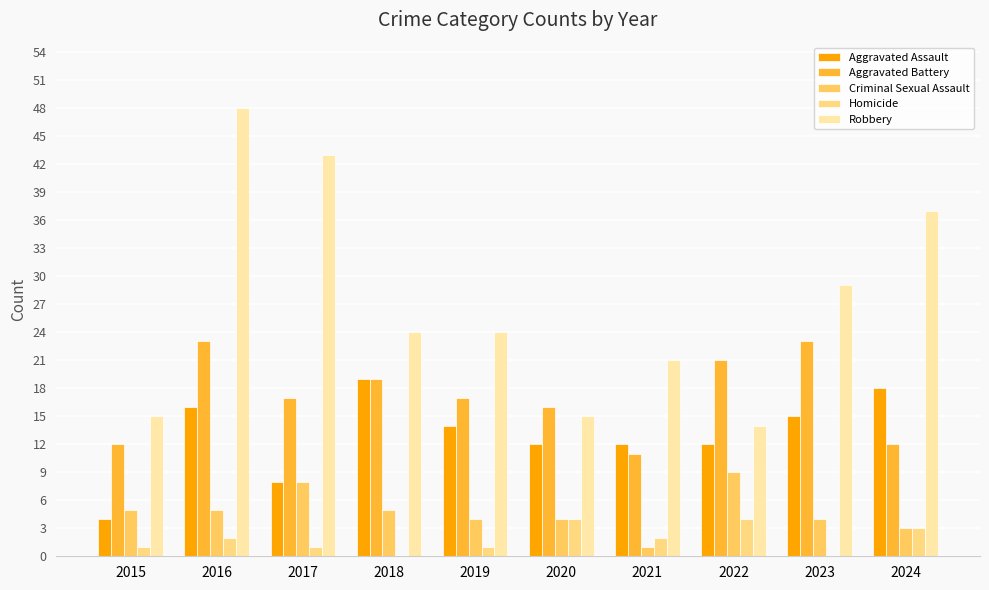

Count the number of data series in this chart.

5